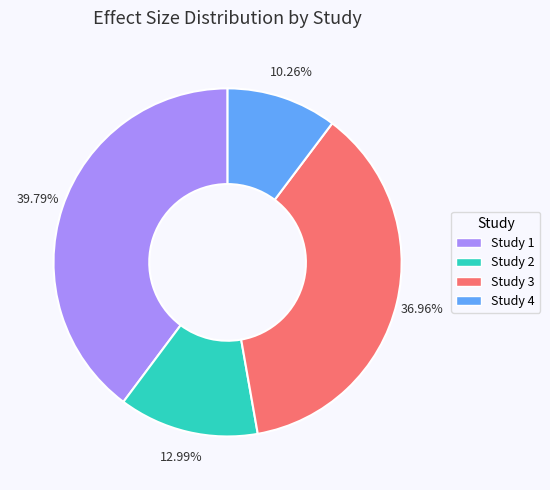

Which has a higher value, Study 4 or Study 2?

Study 2